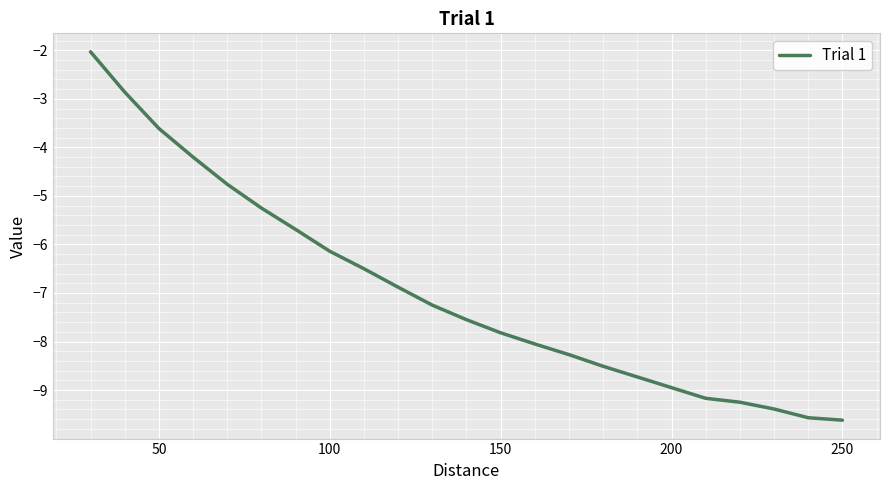

What is the average value?

-7.0